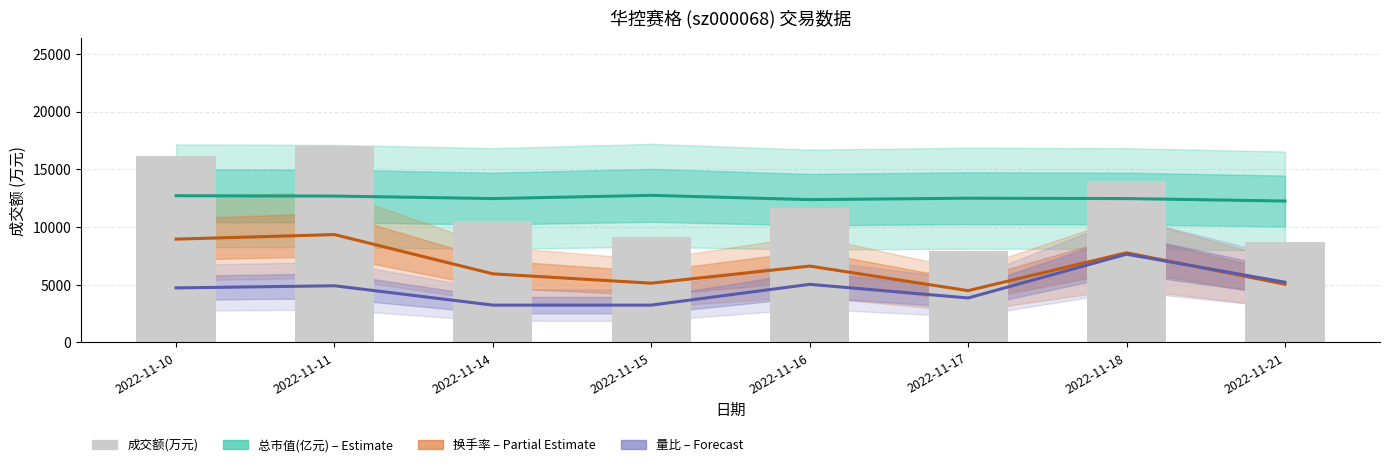

How many bars are there in total?

8